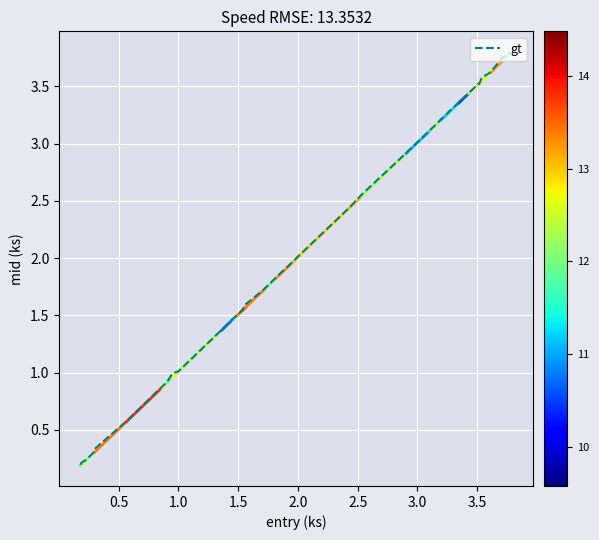

What is the difference between the maximum and minimum values?

3.6